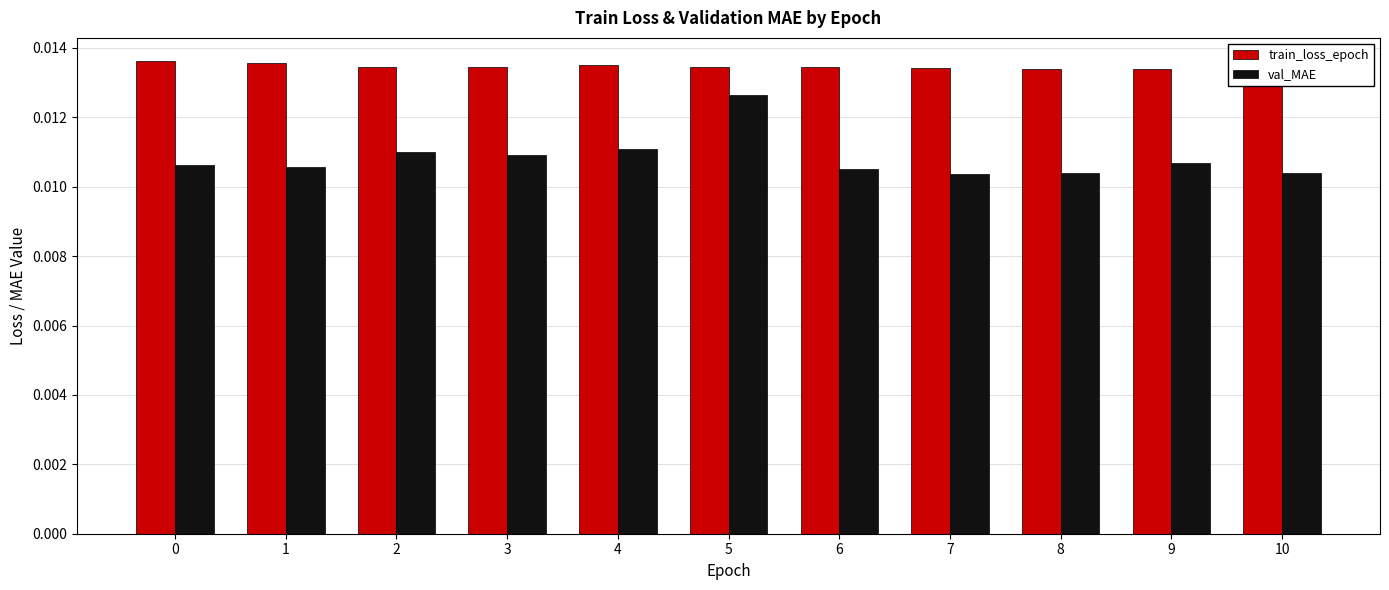

The value of train_loss_epoch at 5 is 0.0. True or false?

True